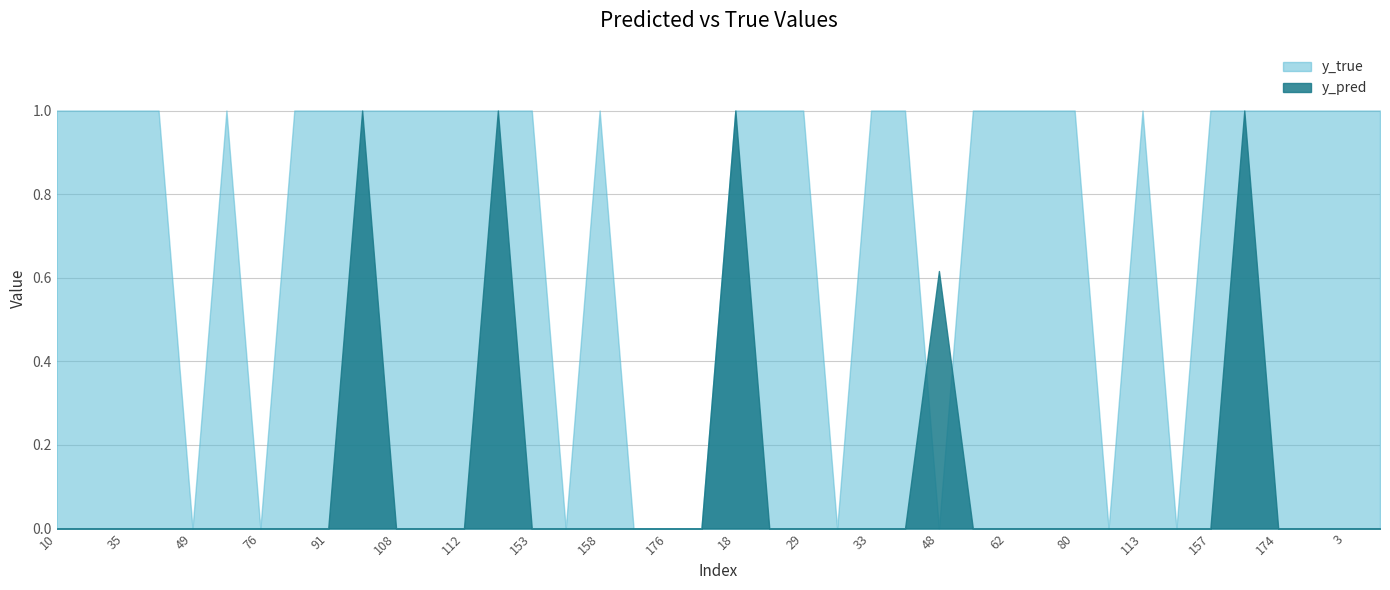

How many categories are shown in the chart?

40